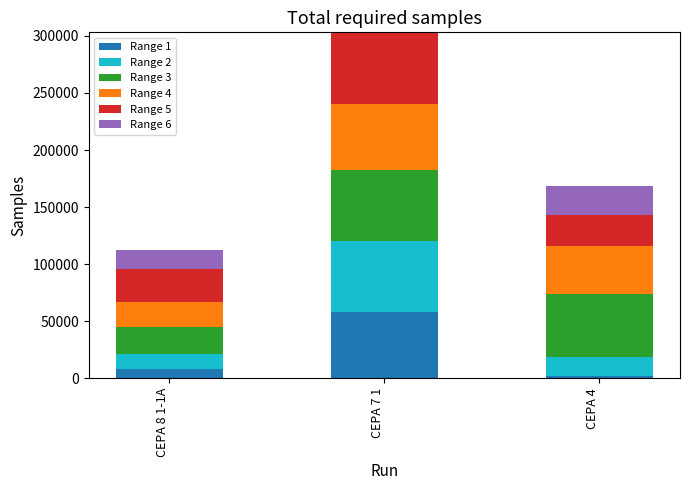

Are the bars horizontal?

No